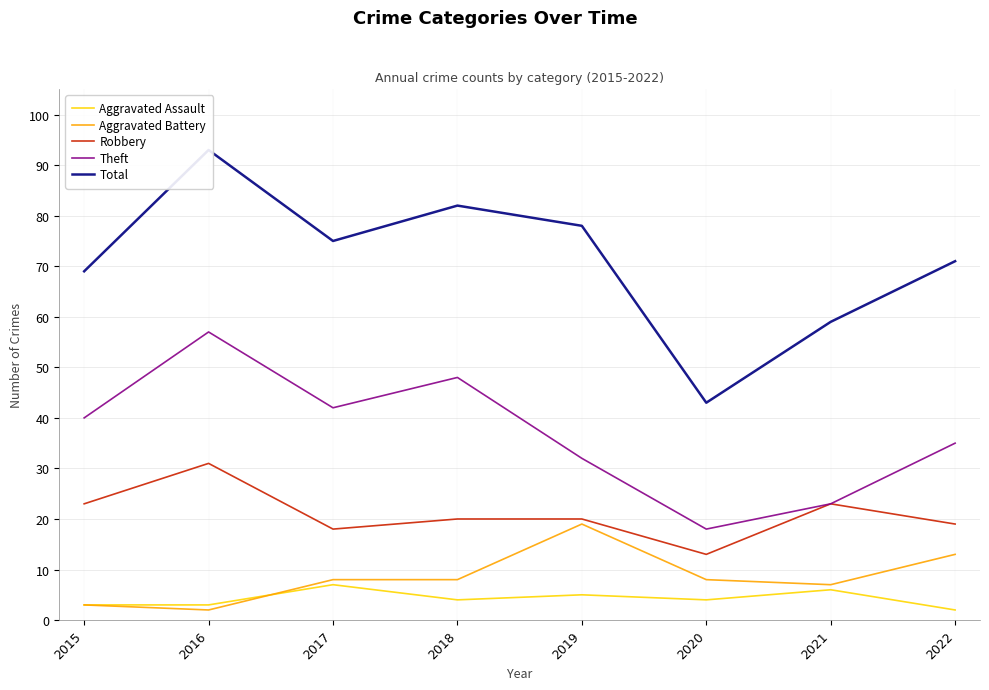

The Aggravated Battery series shows 11 at 2020. True or false?

False